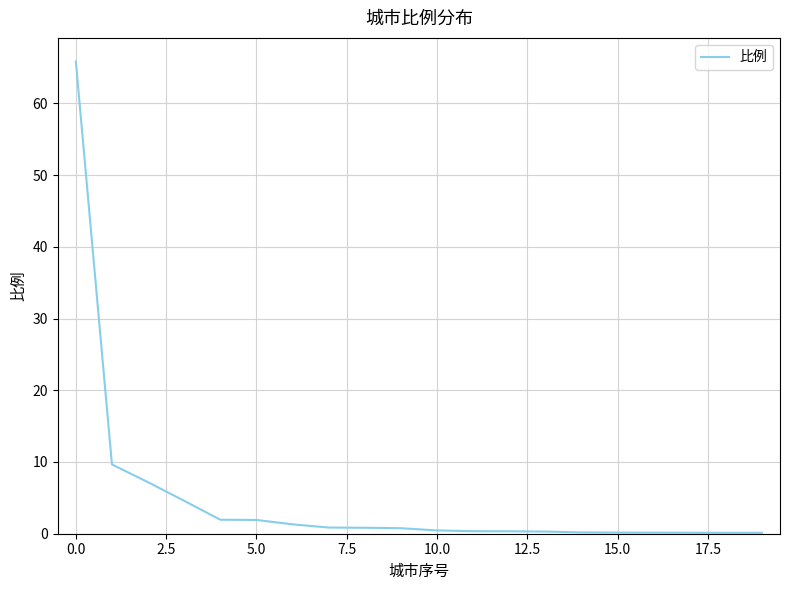

What is the difference between the maximum and second lowest values?

65.7